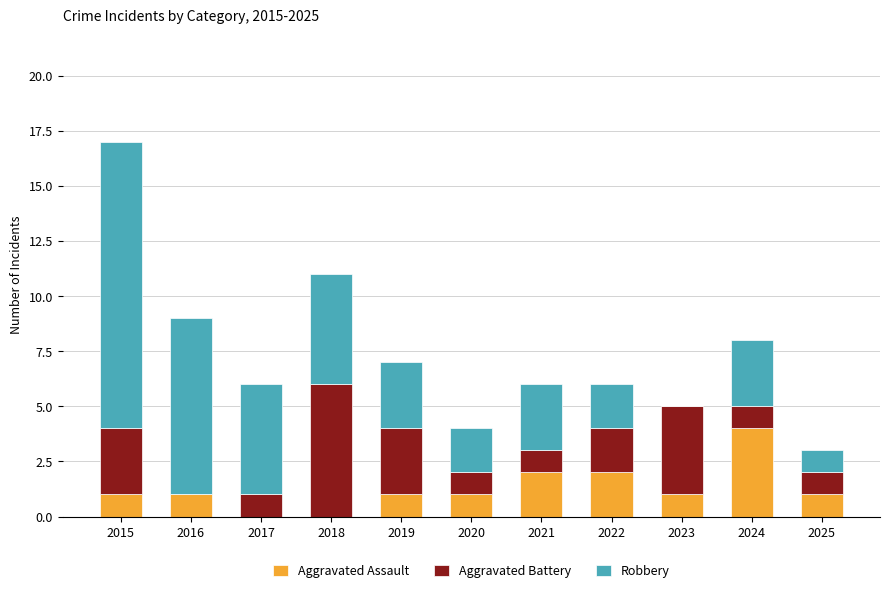

What is the total value across all series at 2024?

8